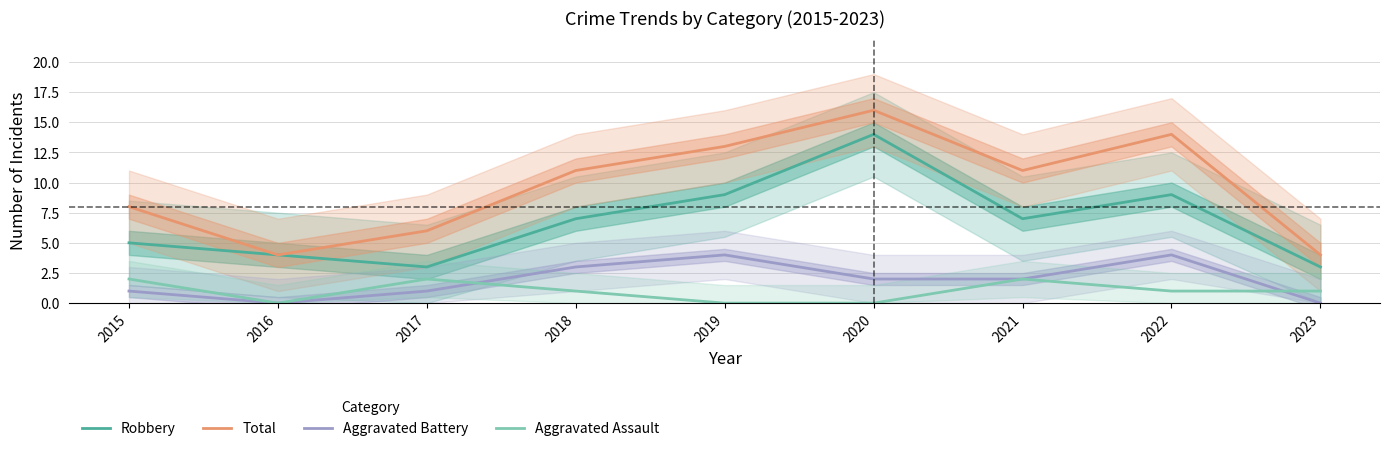

Reading left to right, transcribe all the data shown in this chart.

Robbery: 2015=5	2016=4	2017=3	2018=7	2019=9	2020=14	2021=7	2022=9	2023=3
Total: 2015=8	2016=4	2017=6	2018=11	2019=13	2020=16	2021=11	2022=14	2023=4
Aggravated Battery: 2015=1	2016=0	2017=1	2018=3	2019=4	2020=2	2021=2	2022=4	2023=0
Aggravated Assault: 2015=2	2016=0	2017=2	2018=1	2019=0	2020=0	2021=2	2022=1	2023=1